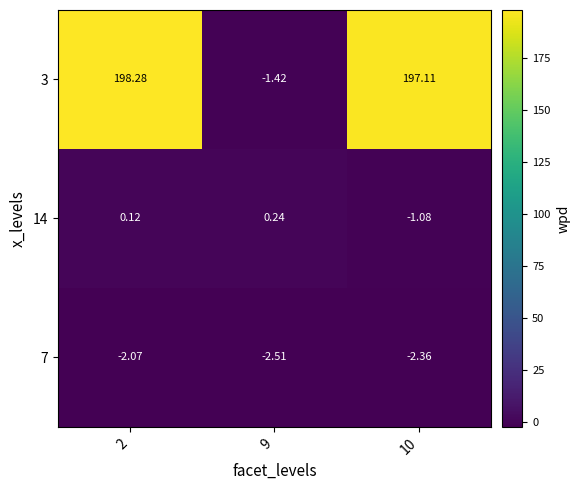

How many values in 3 are below zero?

1